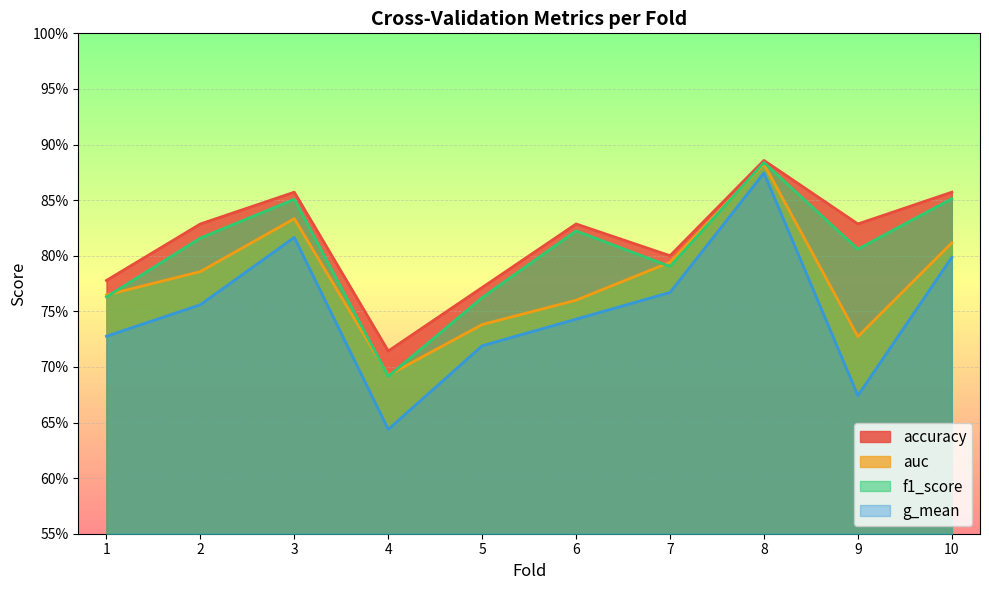

What value does the accuracy series have at 9?

0.8